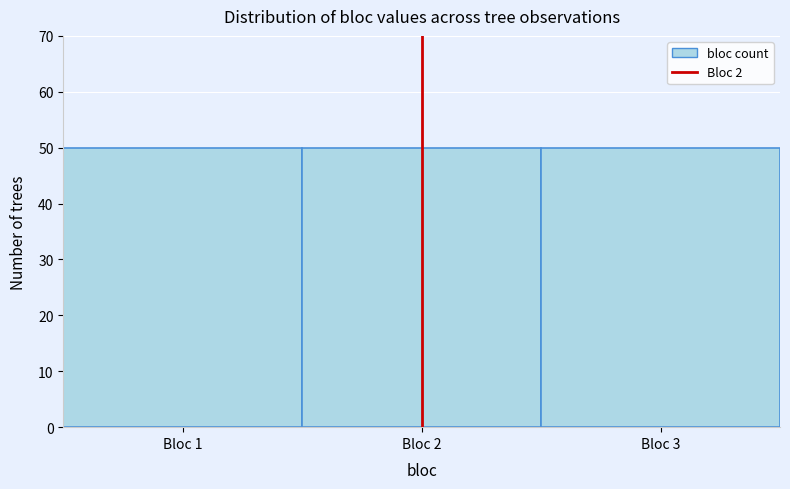

Reading left to right, transcribe this chart: for each bar, give the range it covers on the x-axis and its height. The values are not printed on the chart, so give them approximately, as read against the axis.

0.5 to 1.5: 50
1.5 to 2.5: 50
2.5 to 3.5: 50